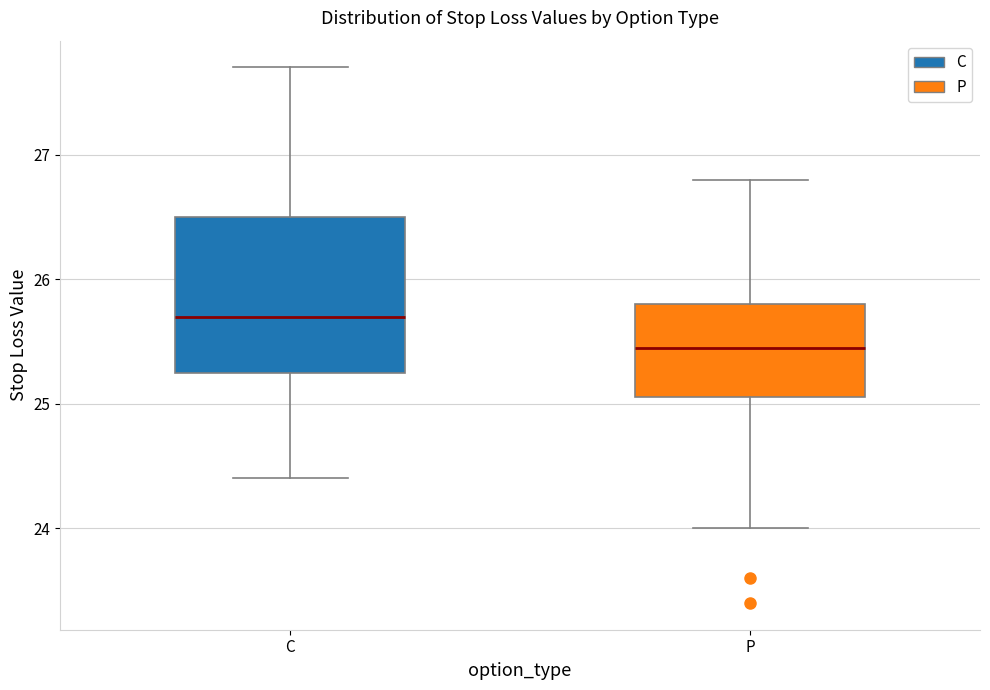

Reading left to right, transcribe this box plot: for each box, give where its median line is, the range the box spans, and where its two whiskers end, as read against the y-axis. The values are not printed on the chart, so give them approximately, as read against the axis.

C: median 25.7, box 25.3 to 26.5, whiskers 24.4 to 27.7
P: median 25.5, box 25.1 to 25.8, whiskers 24.0 to 26.8